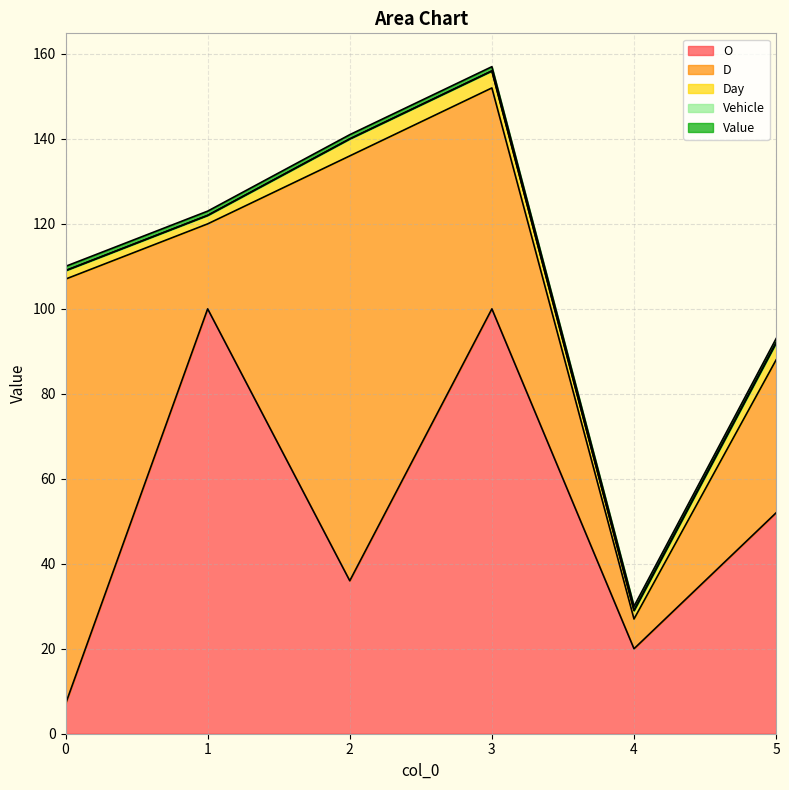

List the series in order of their peak value, lowest first.

Vehicle, Value, Day, O, D